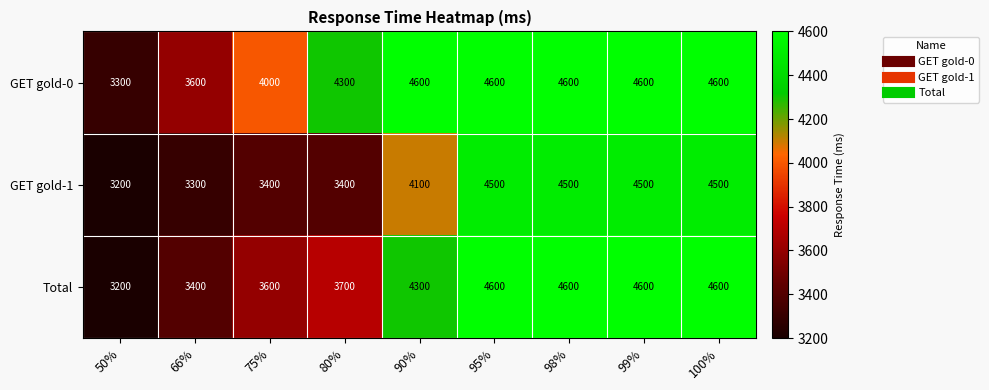

What is the highest value of the GET gold-1 series?

4500